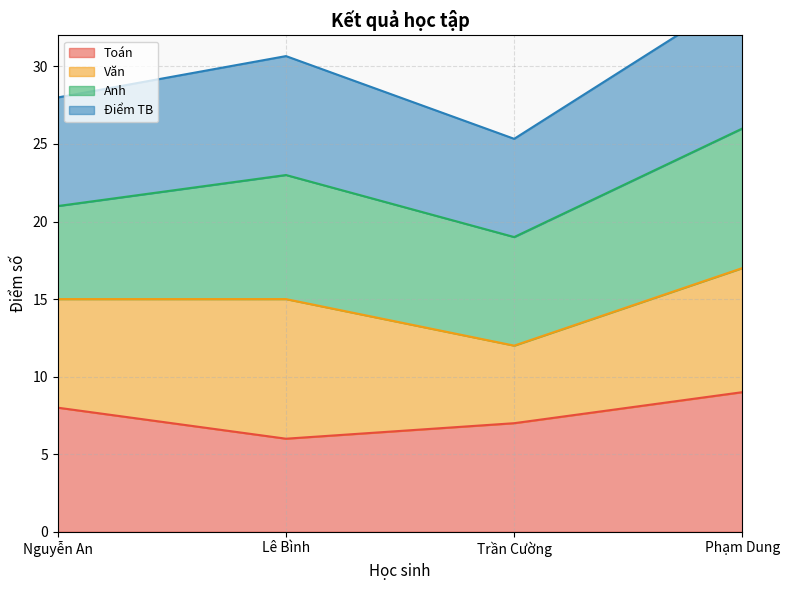

True or false: Điểm TB and Toán cross at least once.

False